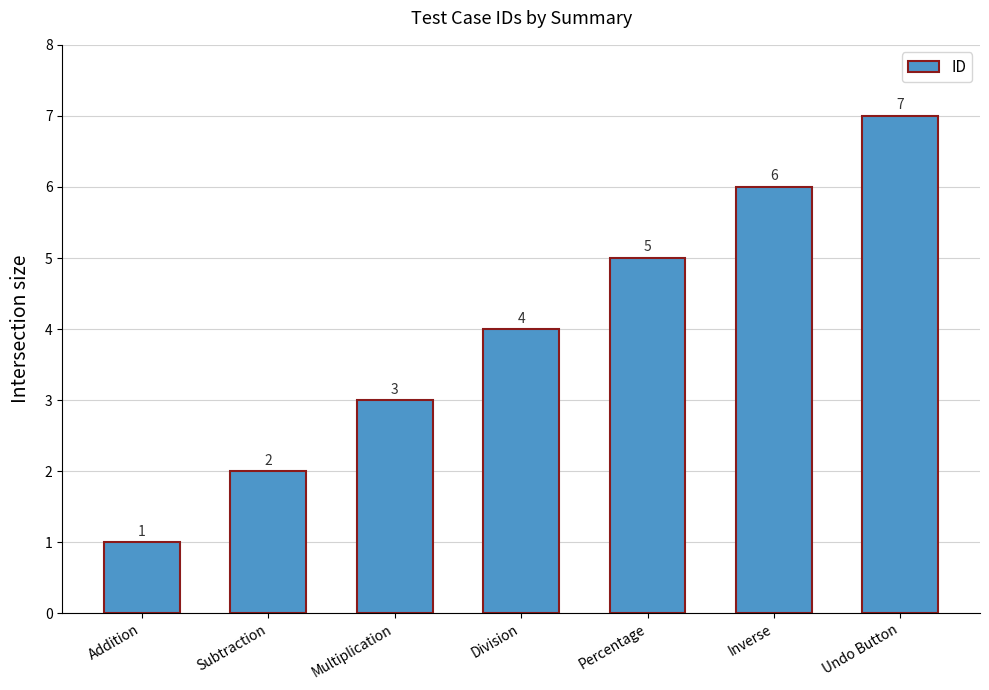

What is the smallest value displayed?

1